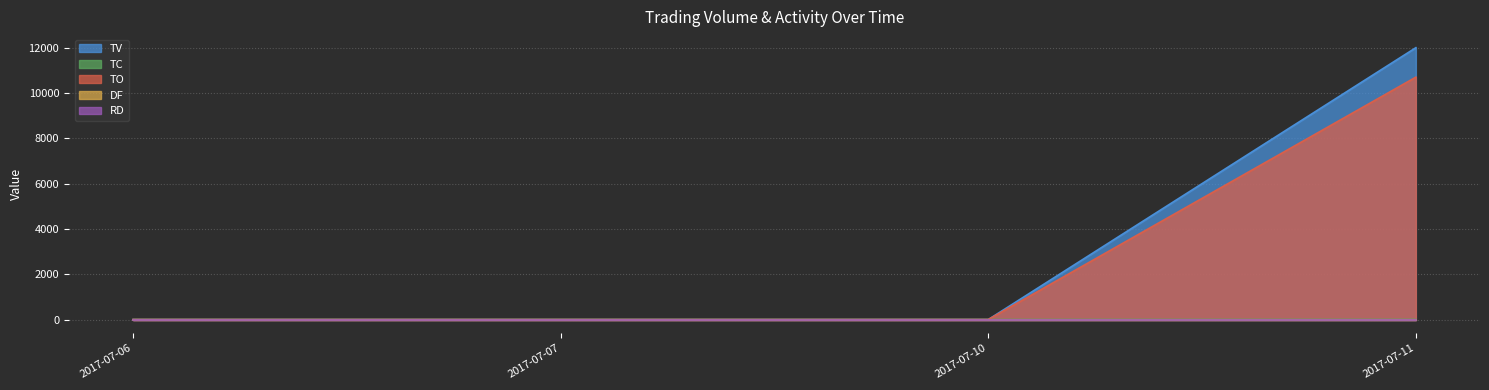

How many data points in TC are above 0?

1